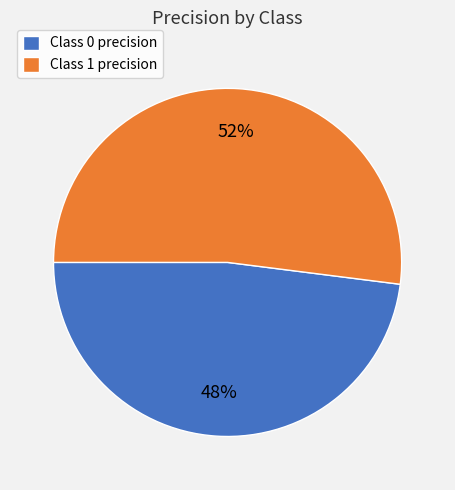

How many segments does this pie chart have?

2